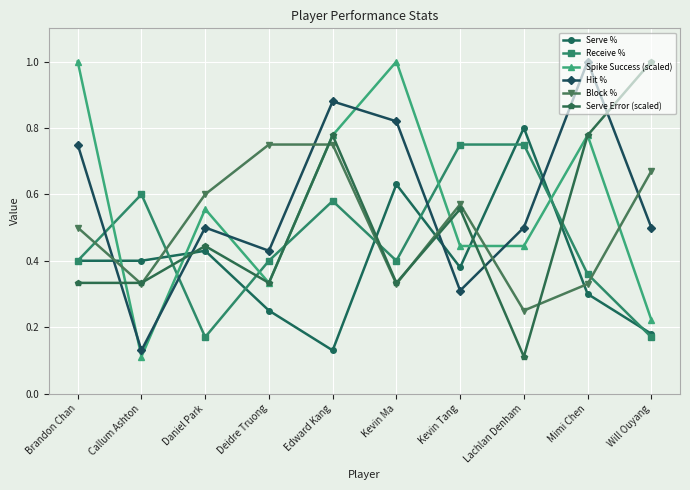

After their last crossing, which series has the higher values: Receive % or Spike Success (scaled)?

Spike Success (scaled)